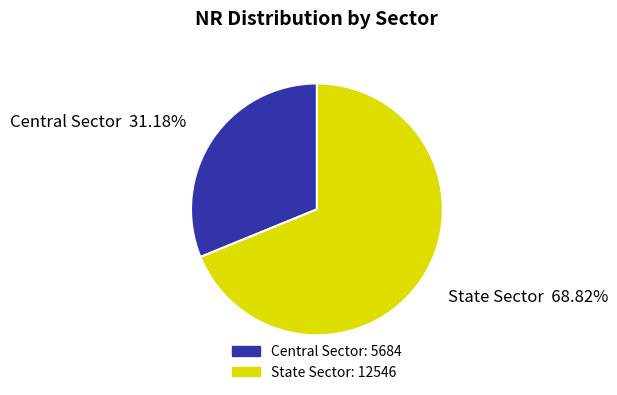

Combined, do Central Sector and State Sector account for over 50%?

Yes